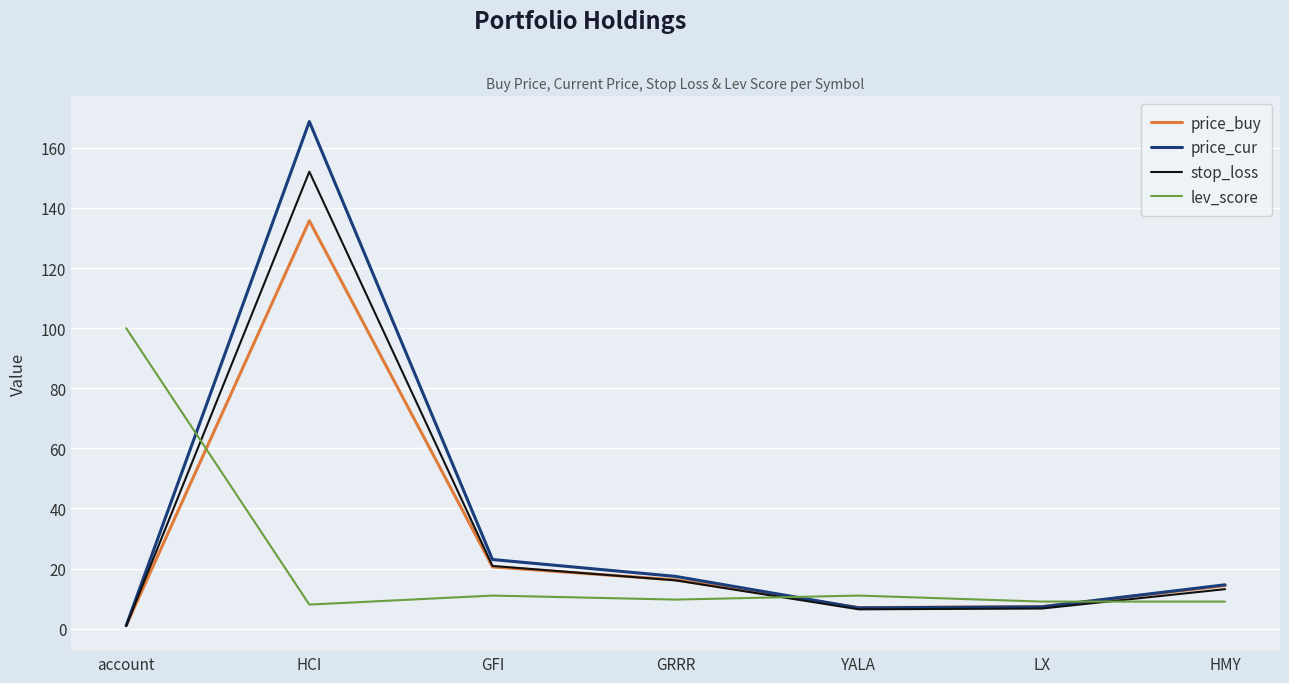

Rank the series by their maximum value, from highest to lowest.

price_cur, stop_loss, price_buy, lev_score